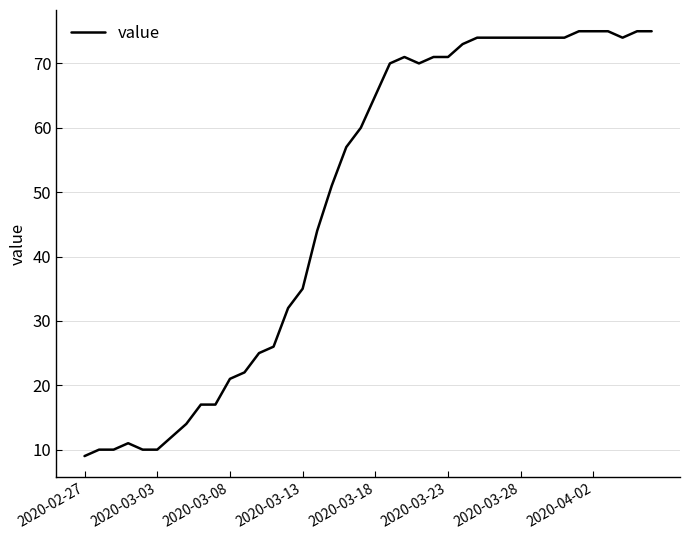

Reading right to left, what are all the values shown in this chart?

75	75	74	75	75	75	74	74	74	74	74	74	74	73	71	71	70	71	70	65	60	57	51	44	35	32	26	25	22	21	17	17	14	12	10	10	11	10	10	9